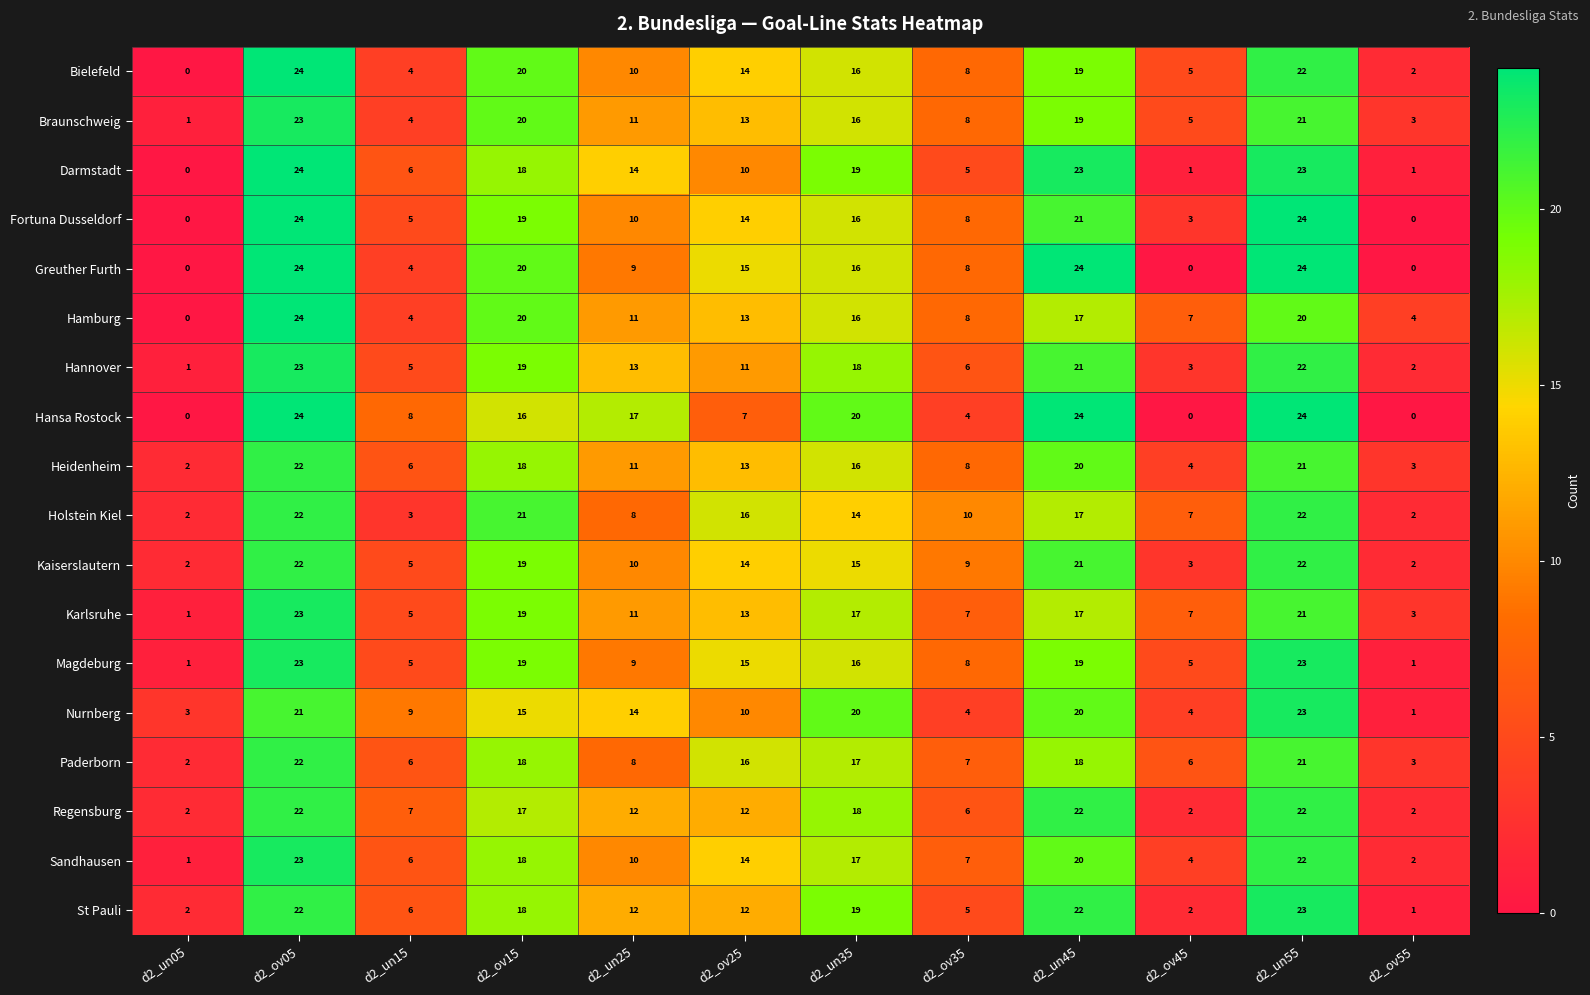

What is the sum of all Hannover values?

144